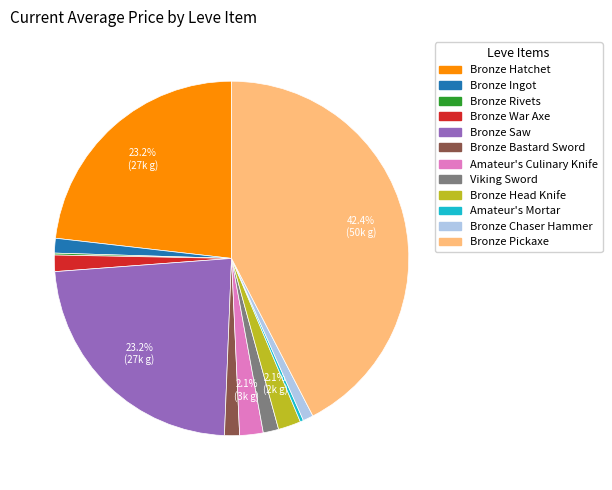

What is the ratio of the value at Bronze Bastard Sword to the value at Amateur's Mortar?

4.6